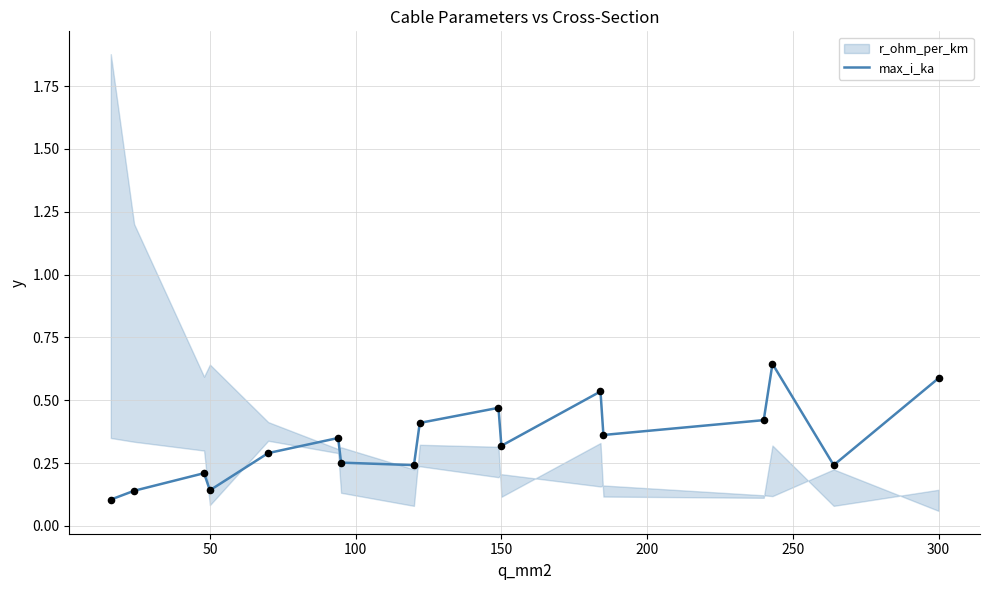

True or false: max_i_ka has a value of 1.0 at 300.

False